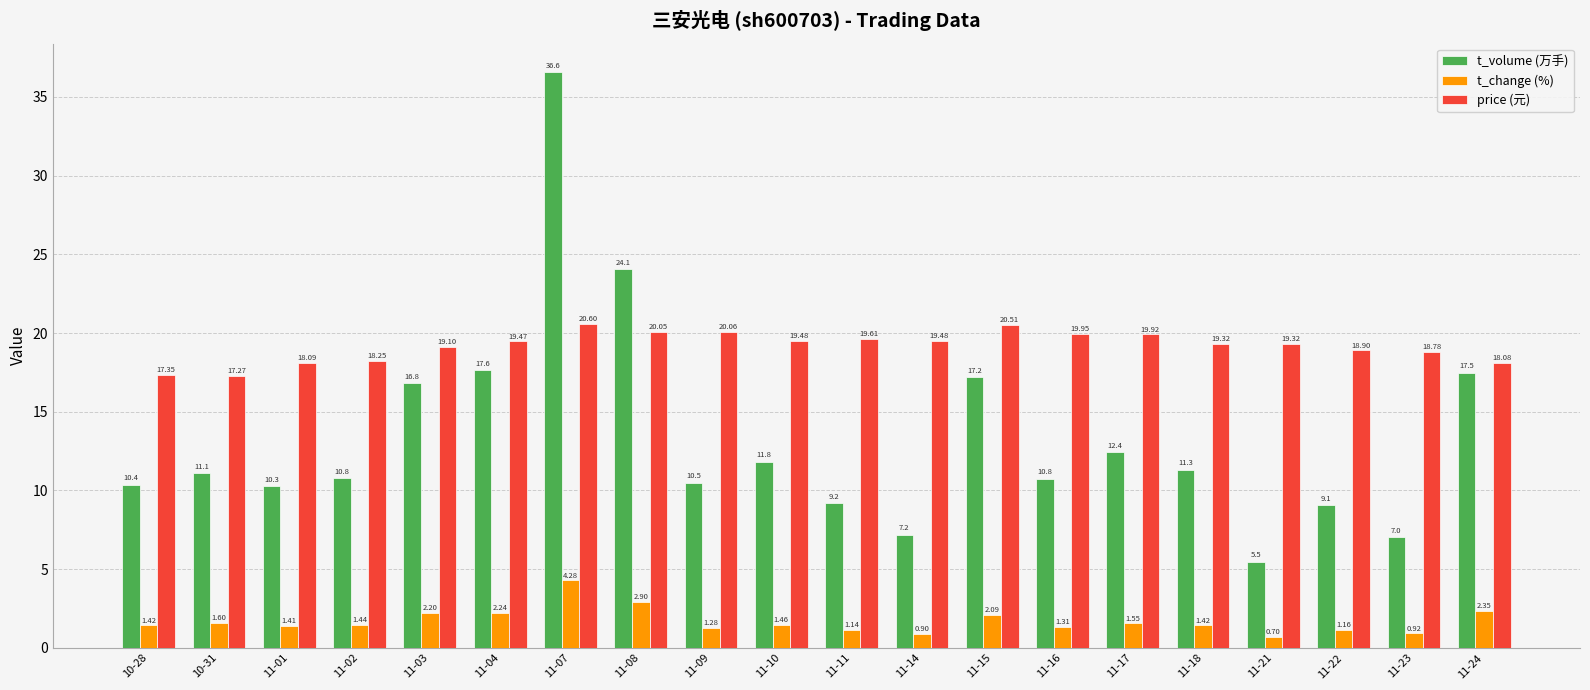

At which label does t_volume (万手) reach its peak?

11-07